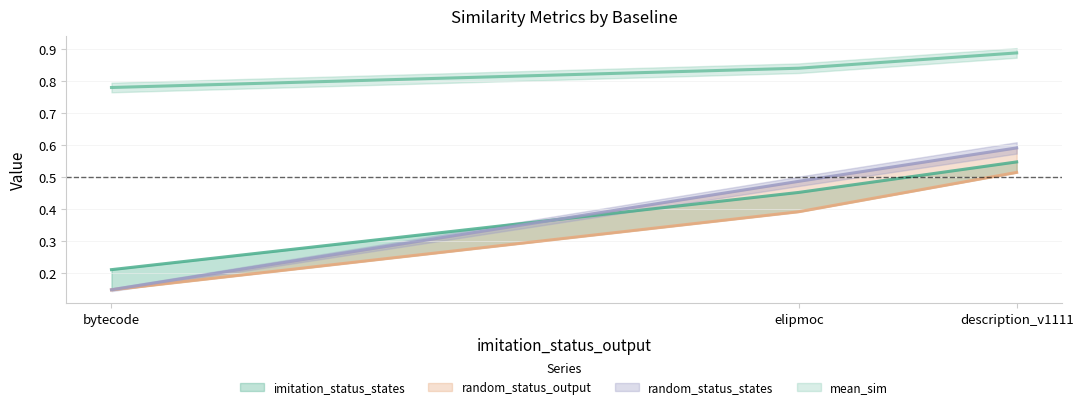

Is the value of random_status_output at elipmoc greater than the value of random_status_states at description_v1111?

No